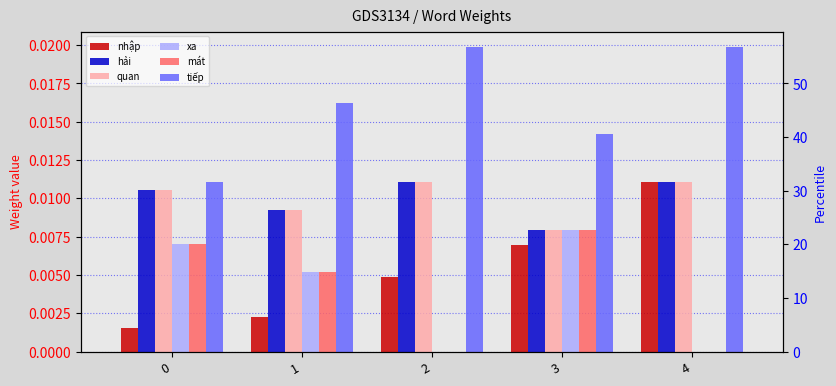

Is the value of mát at 1 greater than the value of hải at 1?

No